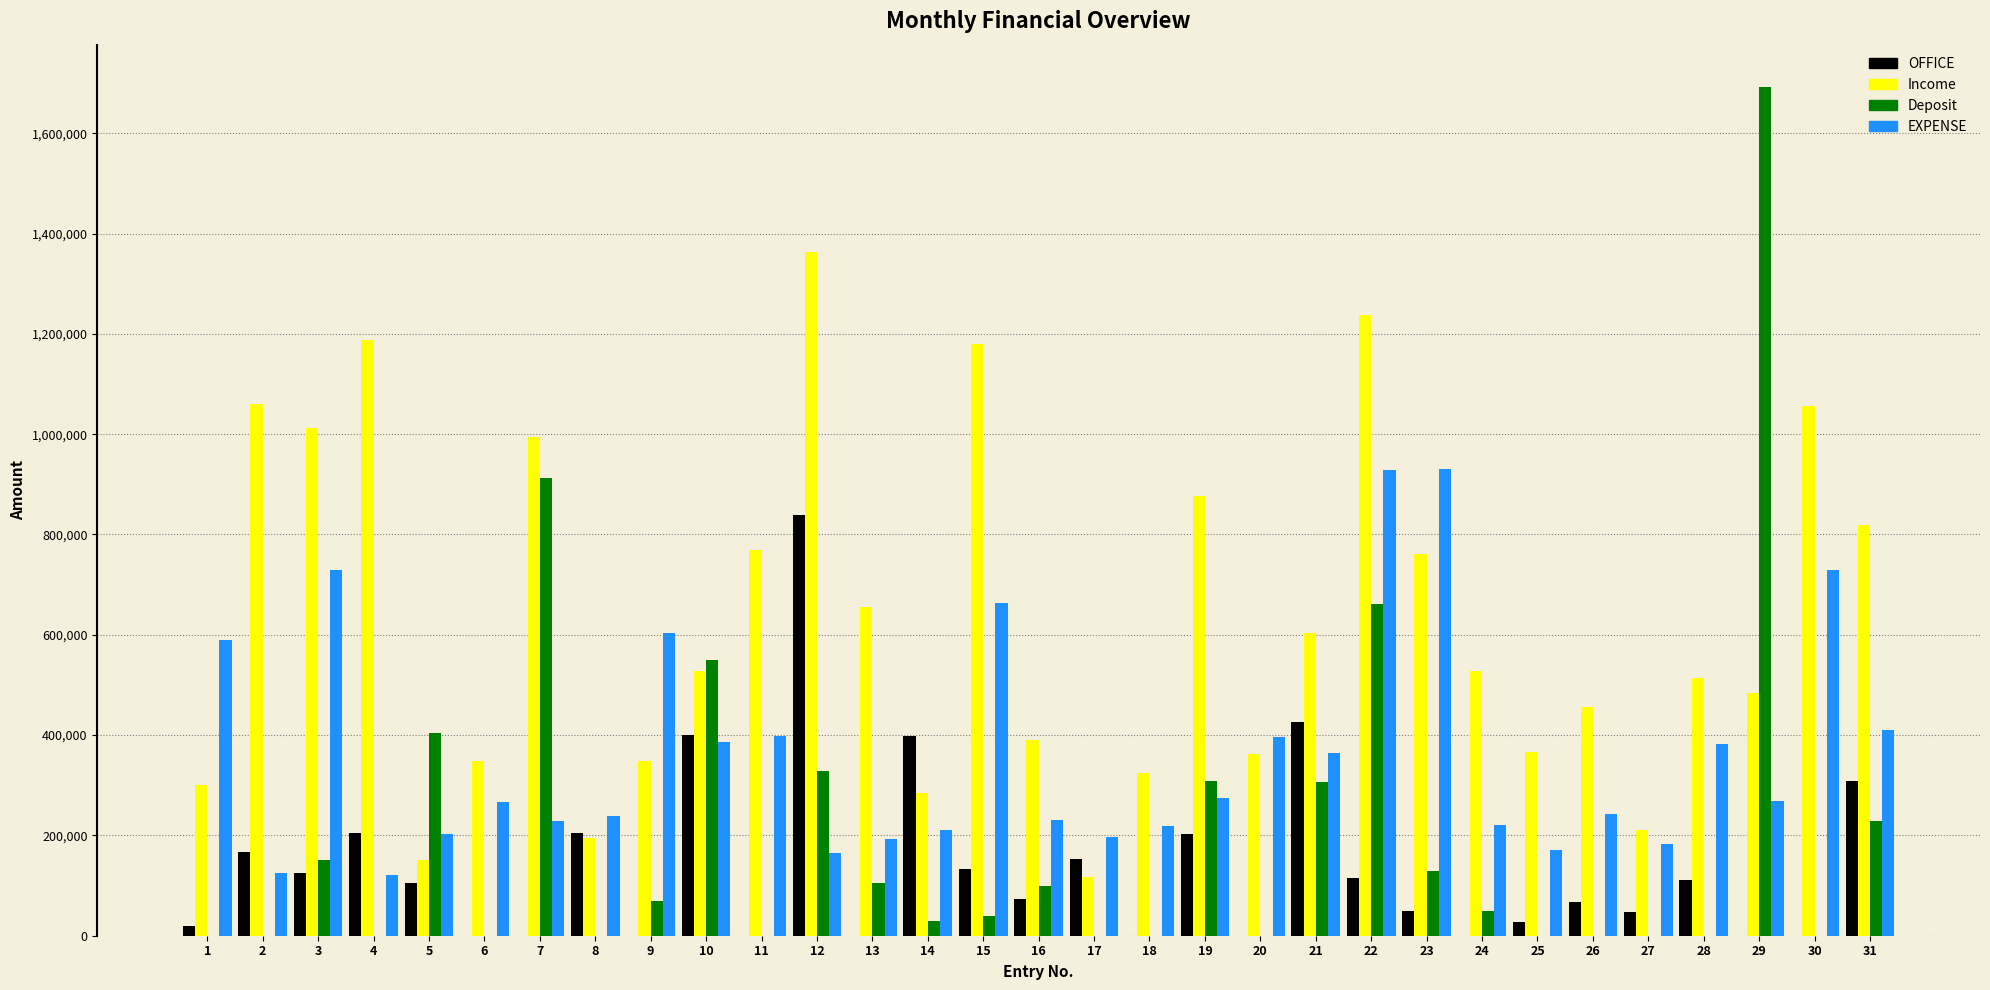

Does the chart contain stacked bars?

No